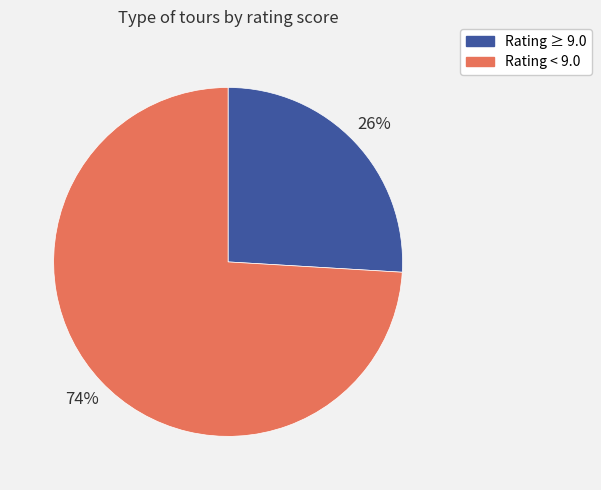

Is there a majority slice in this chart?

Yes